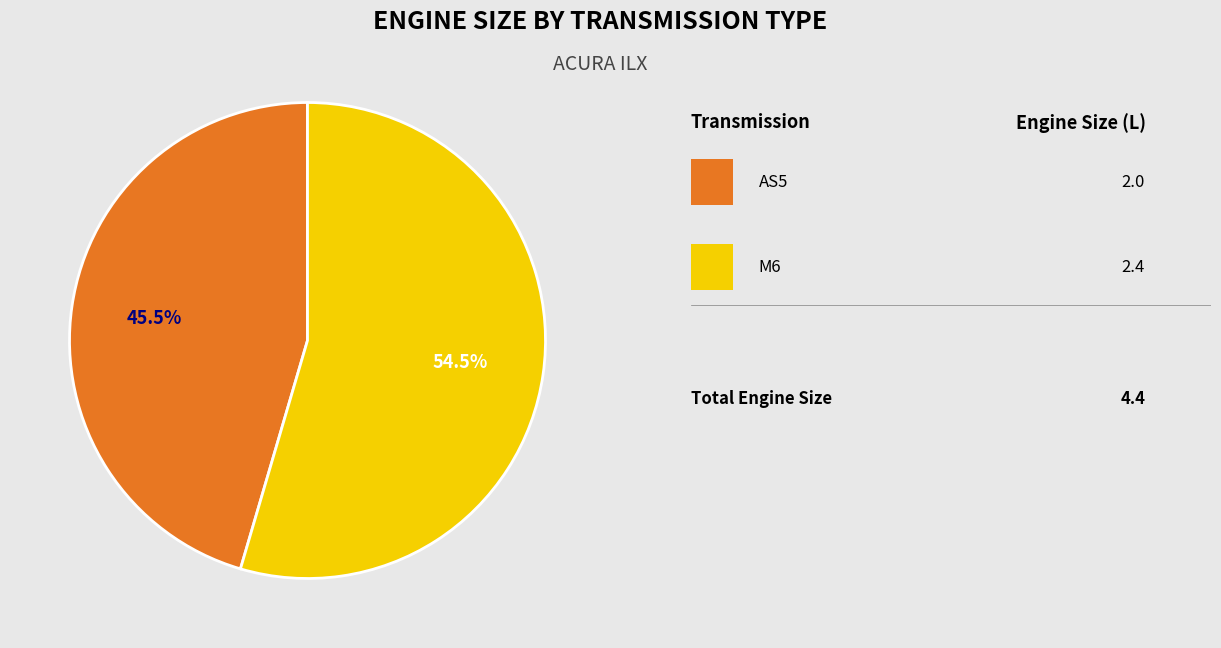

Does any single category account for the majority?

Yes